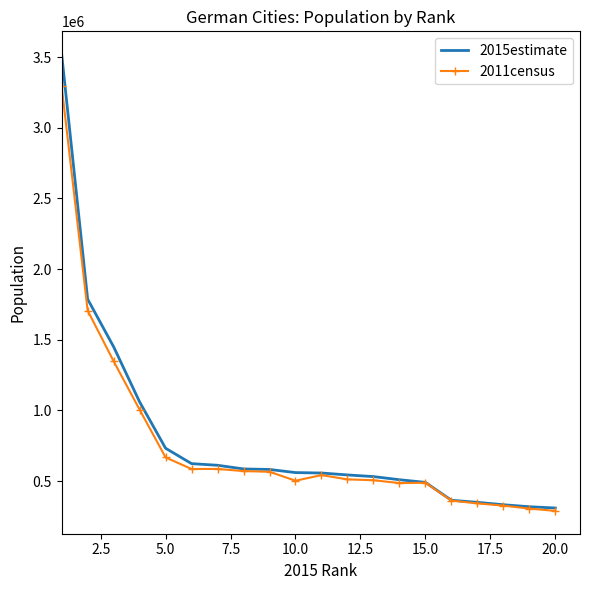

Rank the series by their maximum value, from lowest to highest.

2011census, 2015estimate